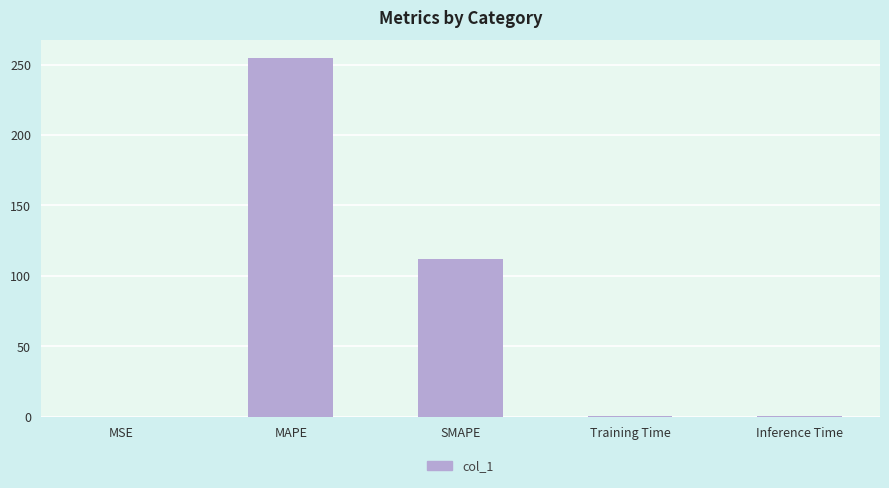

Which category has the highest value across all series?

MAPE